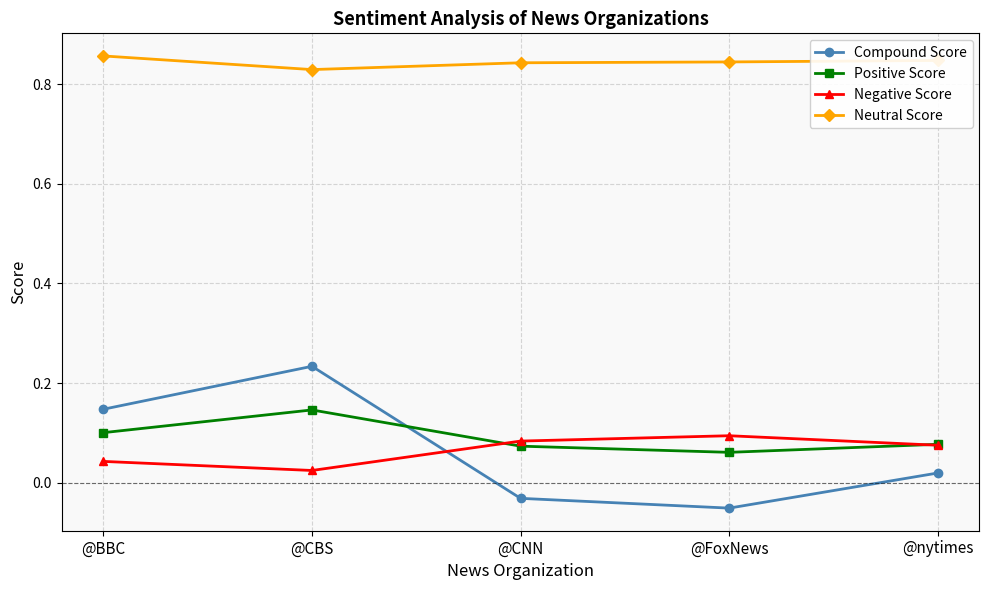

Which category has the highest value in the Positive Score series?

@CBS